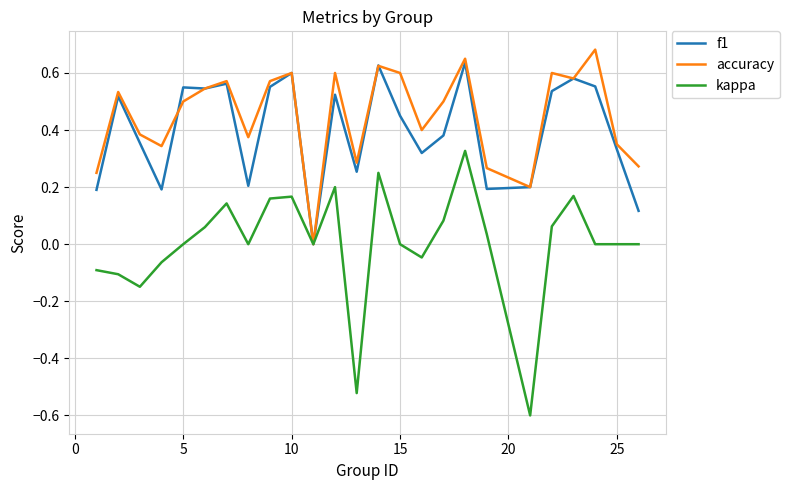

List the series in order of their peak value, highest first.

accuracy, f1, kappa